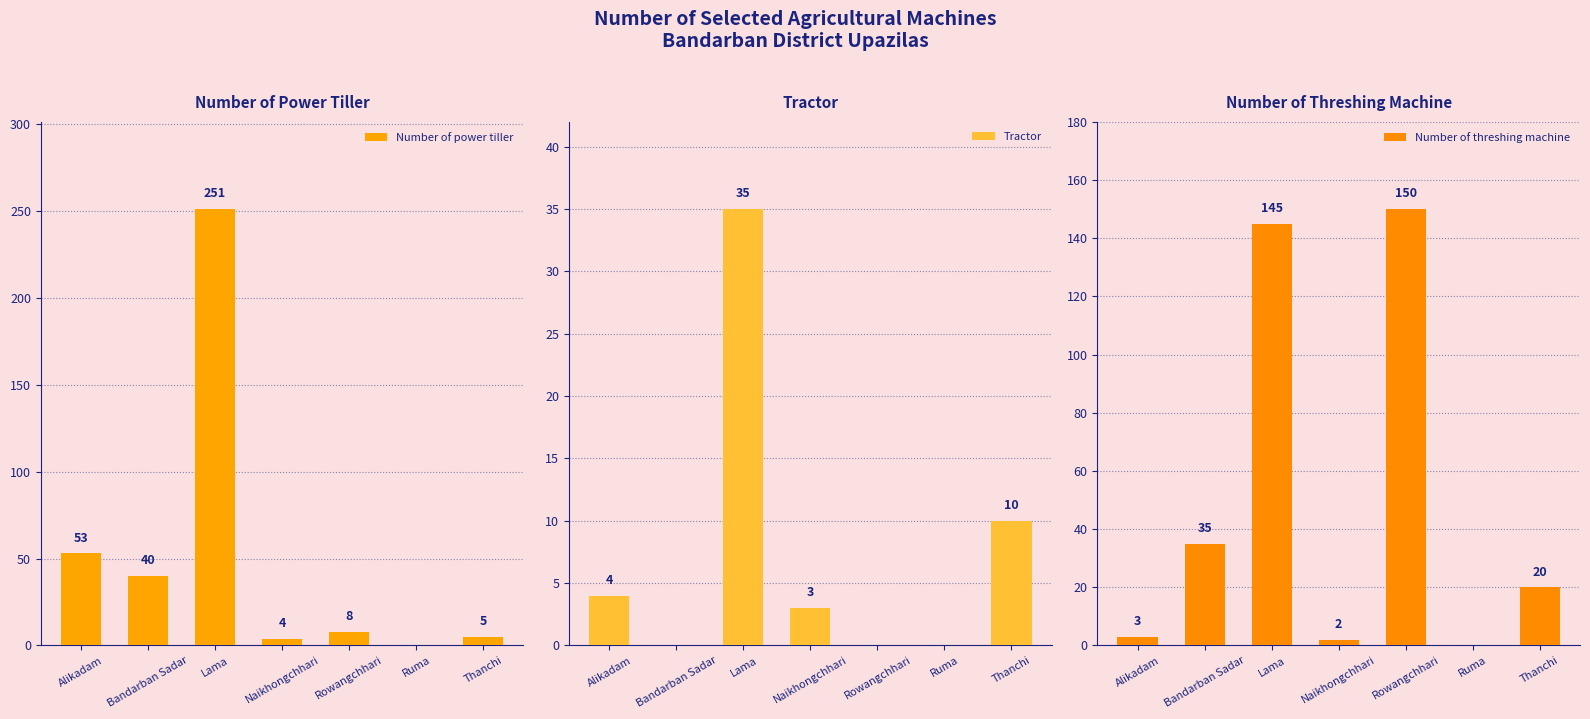

Is the value of Tractor at Thanchi greater than the value of Number of threshing machine at Alikadam?

Yes